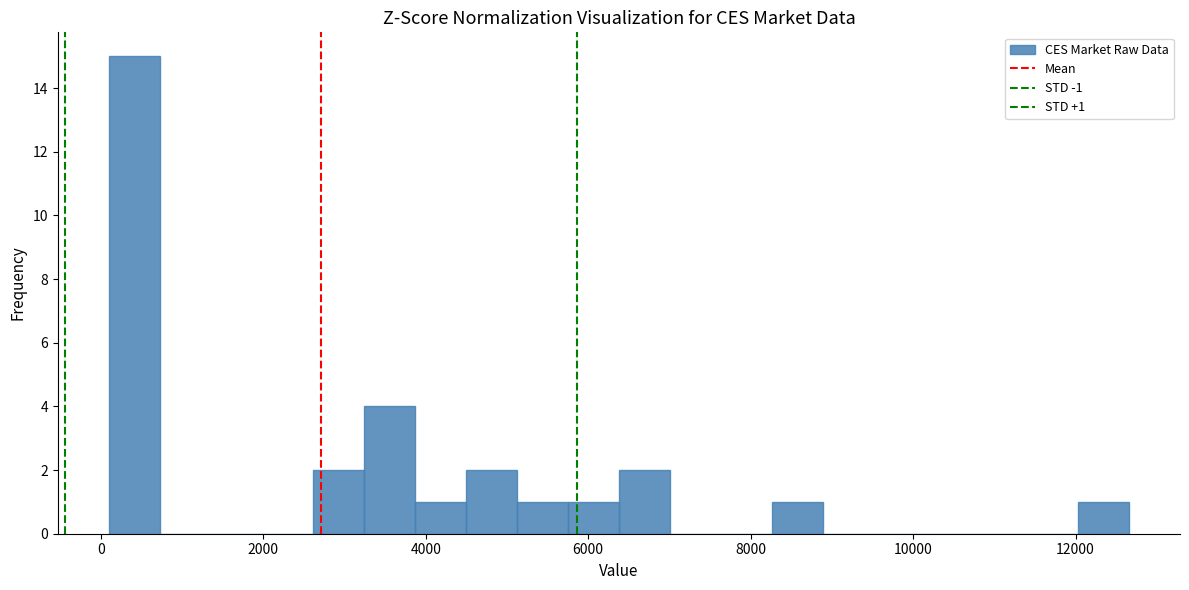

Read against the x-axis, roughly where is the centre of the tallest bar?

400